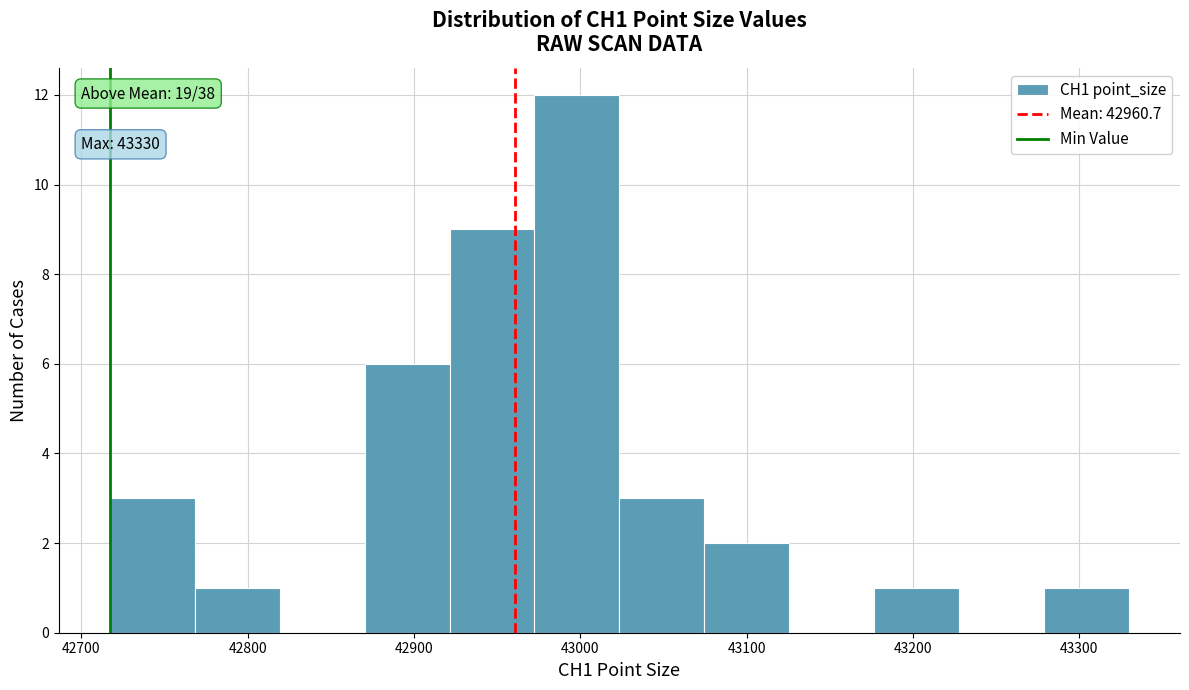

Which range on the x-axis has the tallest bar?

42970 to 43020